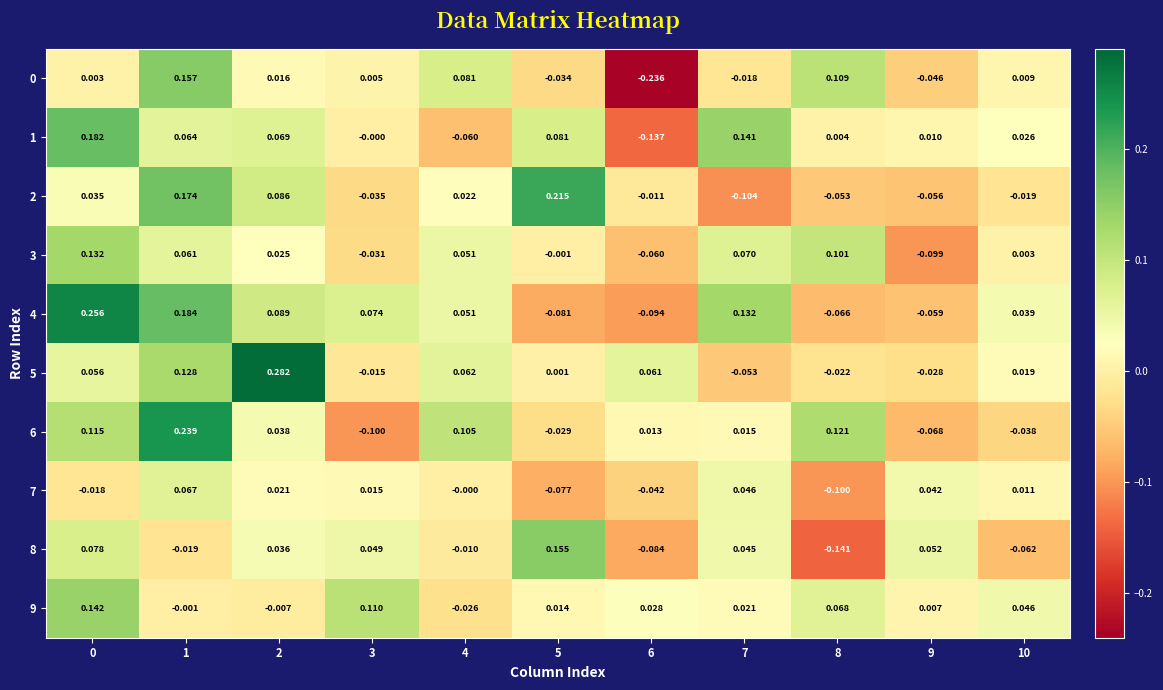

Is the value of 3 at 1 greater than the value of 0 at 2?

Yes